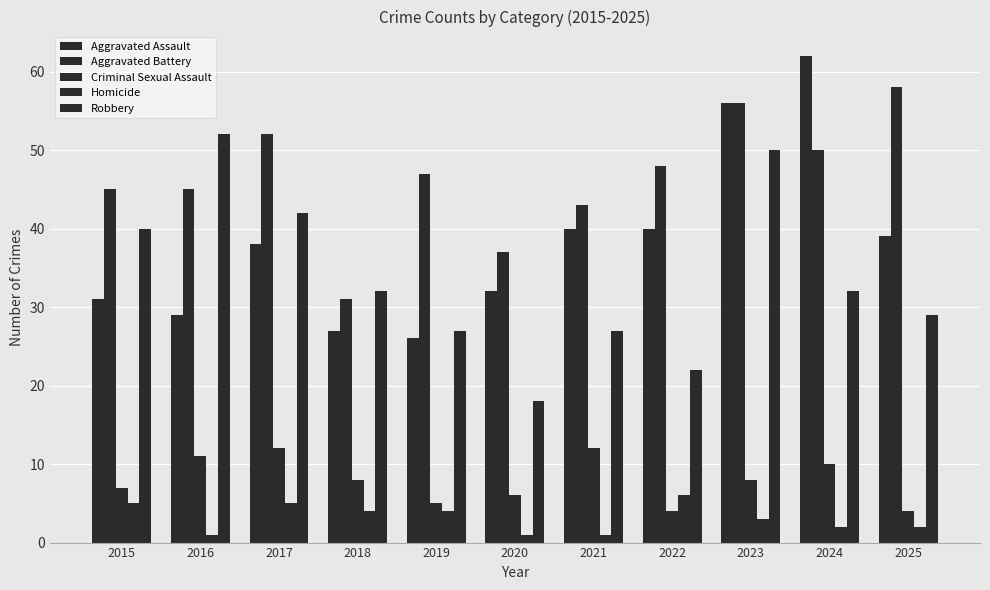

What is the difference between the maximum and second lowest values in the Robbery series?

30